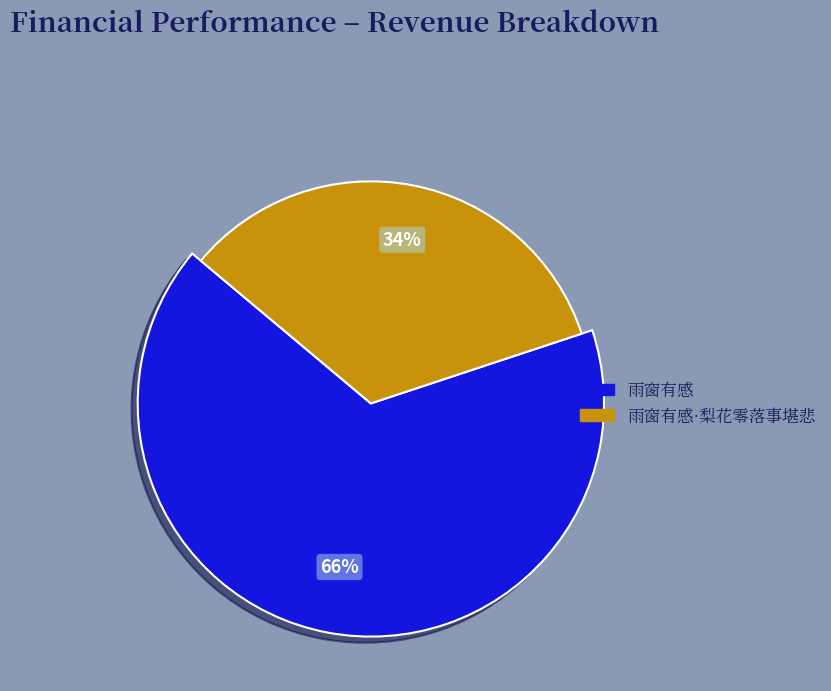

Does 雨窗有感·梨花零落事堪悲 represent more than half of the total?

No